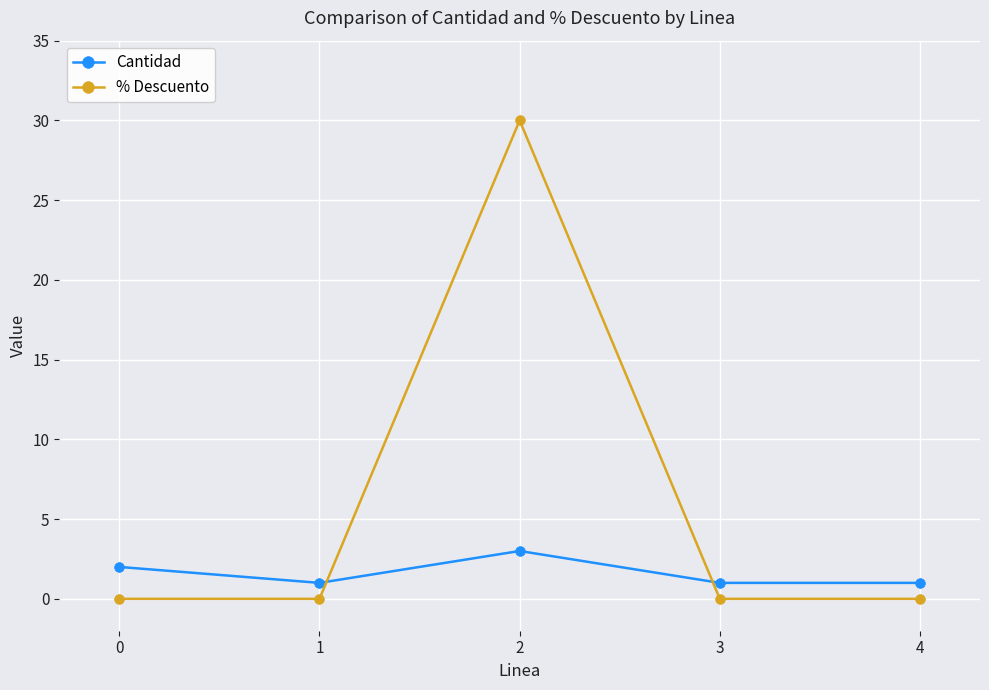

Reading right to left, list all the values displayed in this chart.

Cantidad: 1	1	3	1	2
% Descuento: 0	0	30	0	0